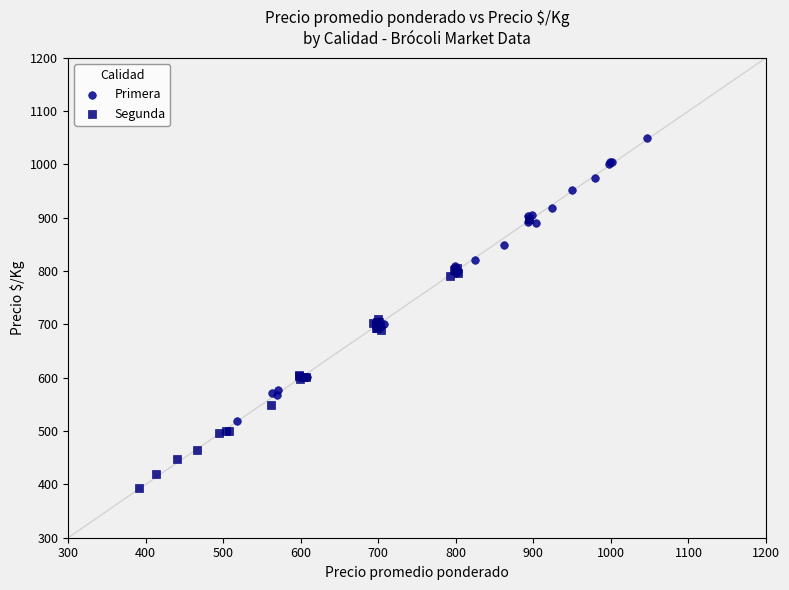

Which series contains the highest Y value?

Primera